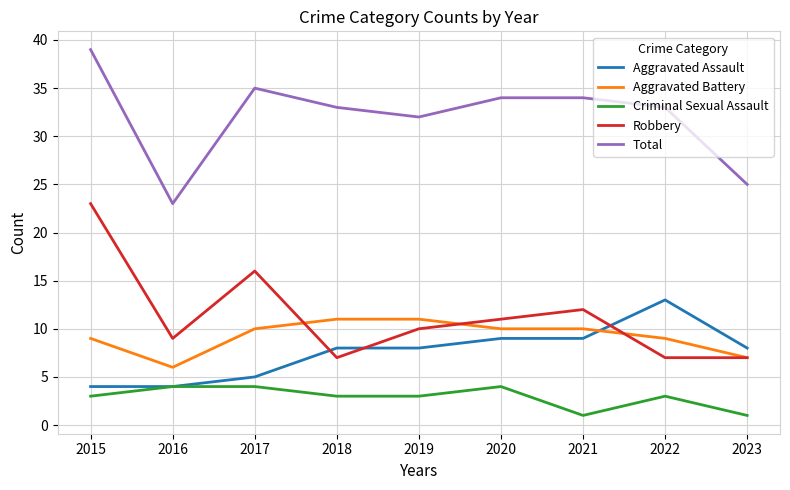

What are all the series names shown in the legend?

Aggravated Assault, Aggravated Battery, Criminal Sexual Assault, Robbery, Total